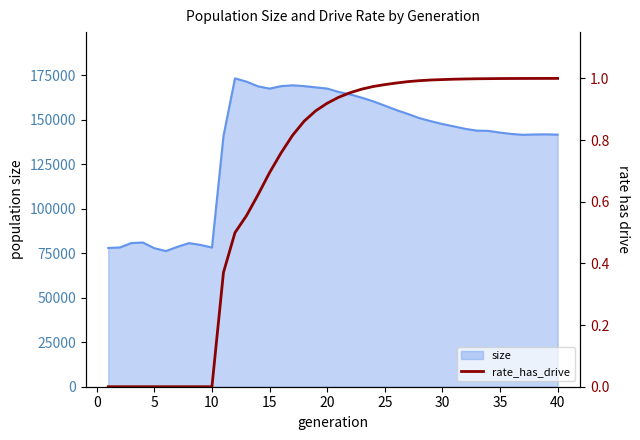

How many values are above zero?

30